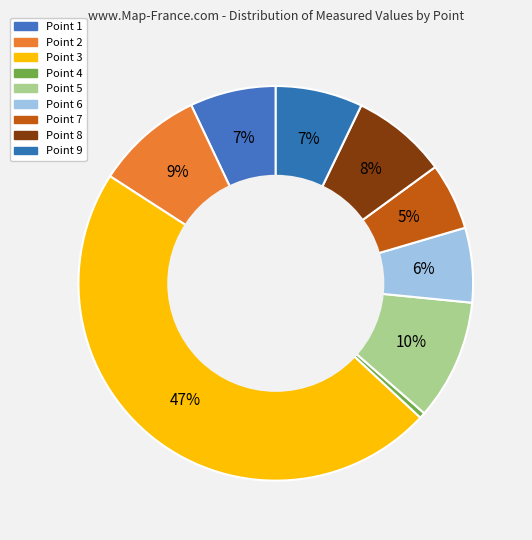

How many slices are in this pie chart?

9